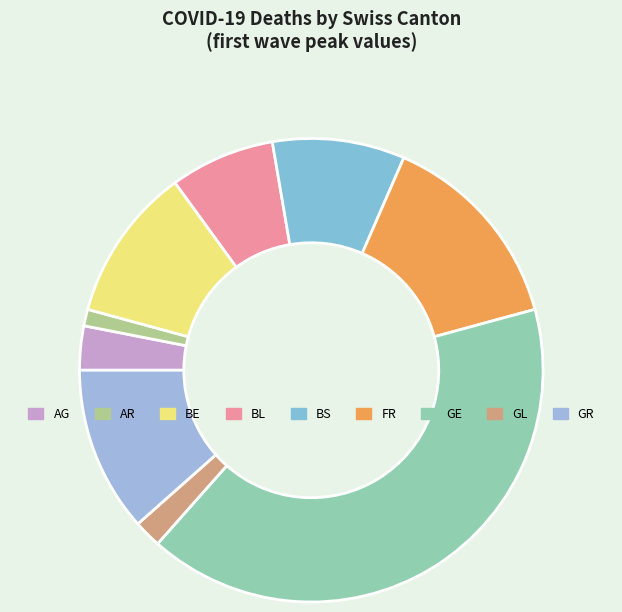

What is the smallest slice in the pie chart?

AR